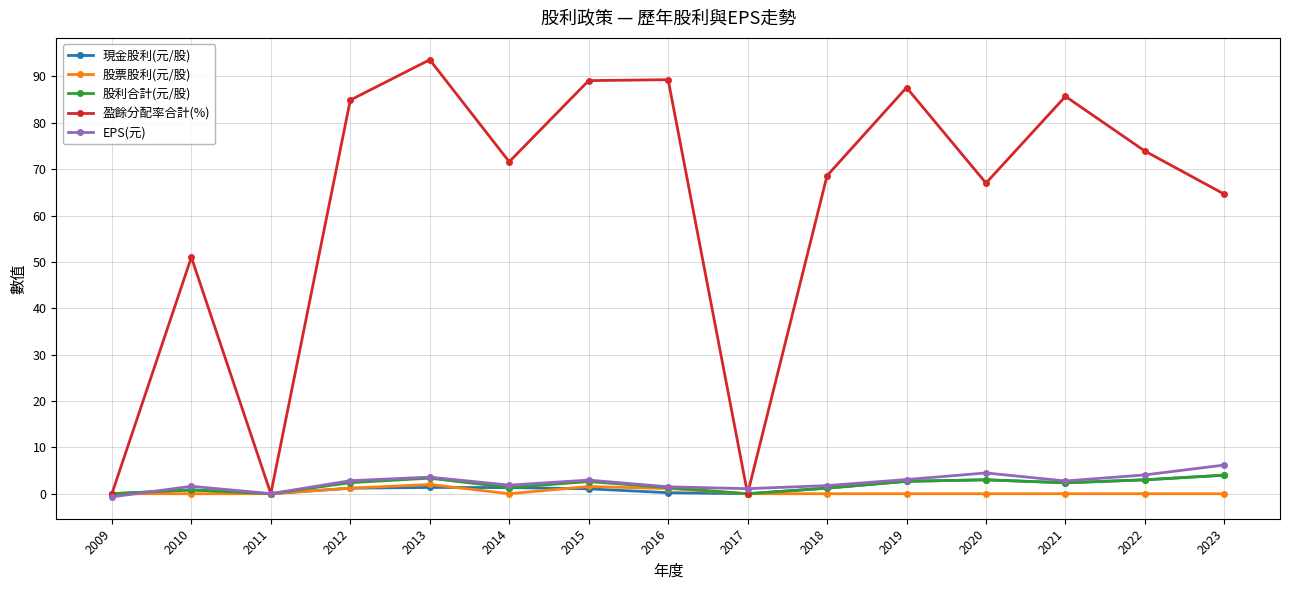

Does the chart have visible grid lines?

Yes